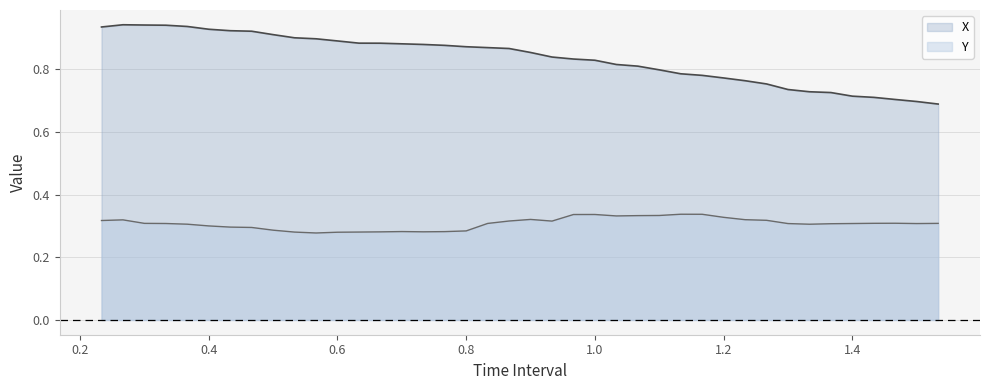

Which series has the widest spread of values?

X